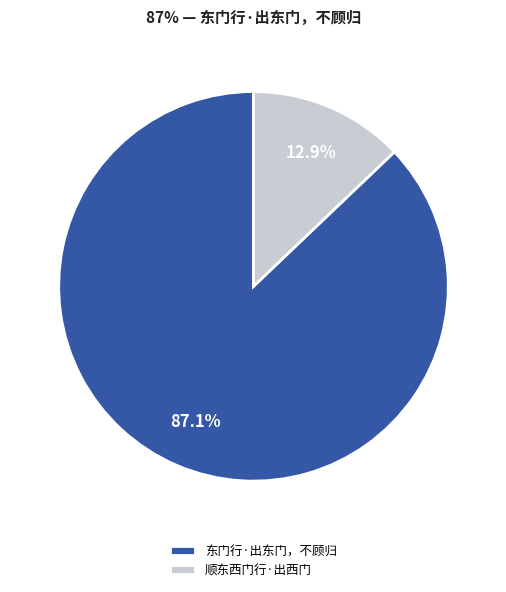

What is the ratio of the value at 顺东西门行·出西门 to the value at 东门行·出东门，不顾归?

0.1